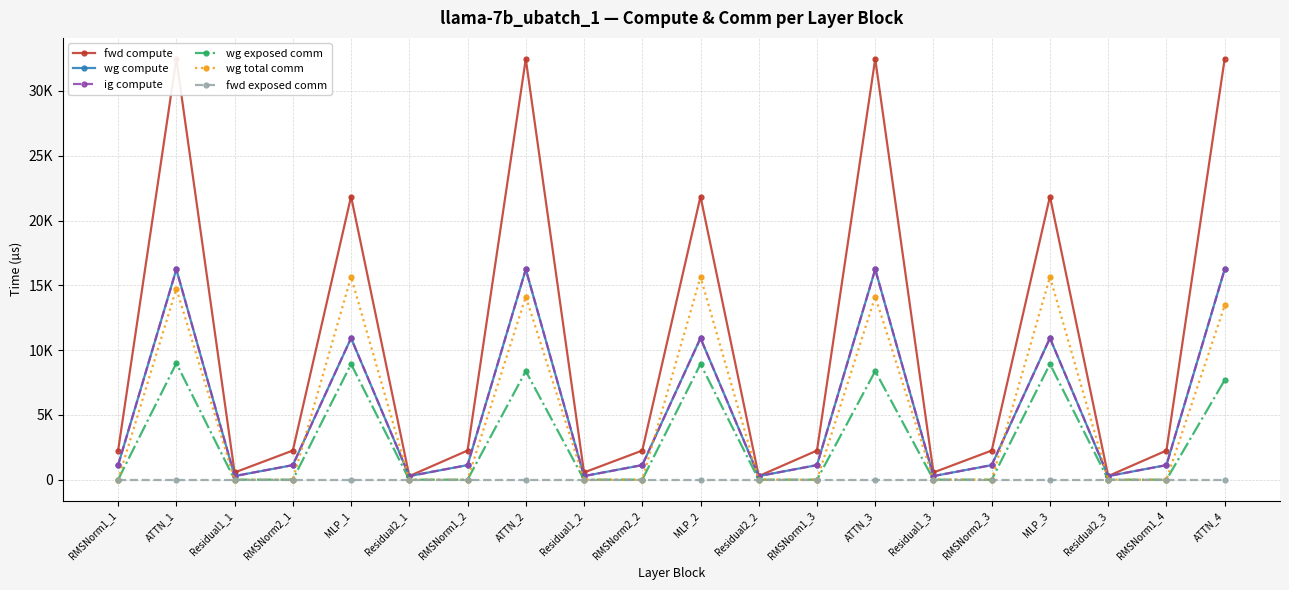

Rank the series by their maximum value, from highest to lowest.

fwd compute, wg compute, ig compute, wg total comm, wg exposed comm, fwd exposed comm